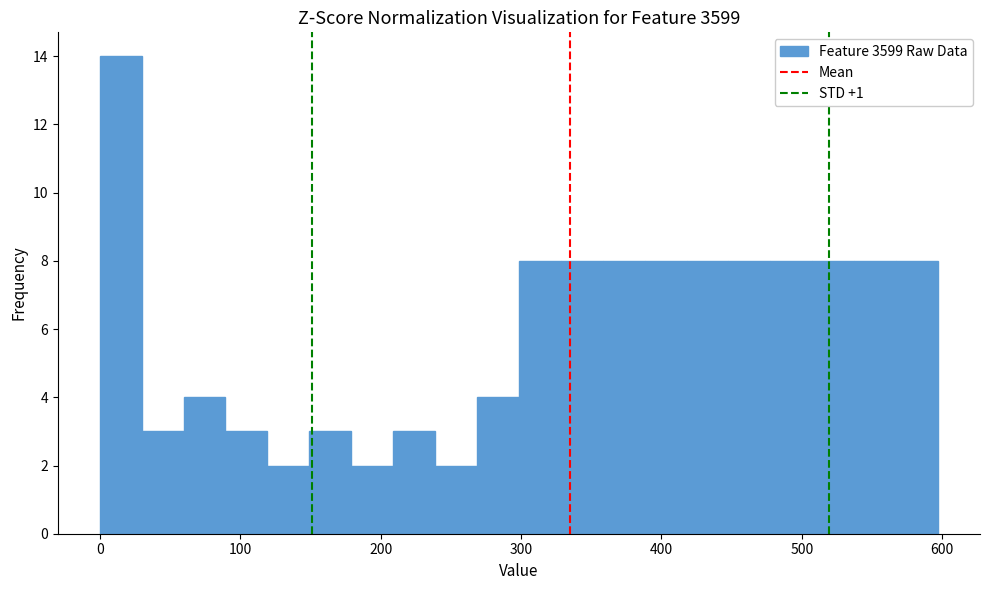

Around what value on the x-axis is the tallest bar? Give the approximate position of its centre, as read against the axis.

10